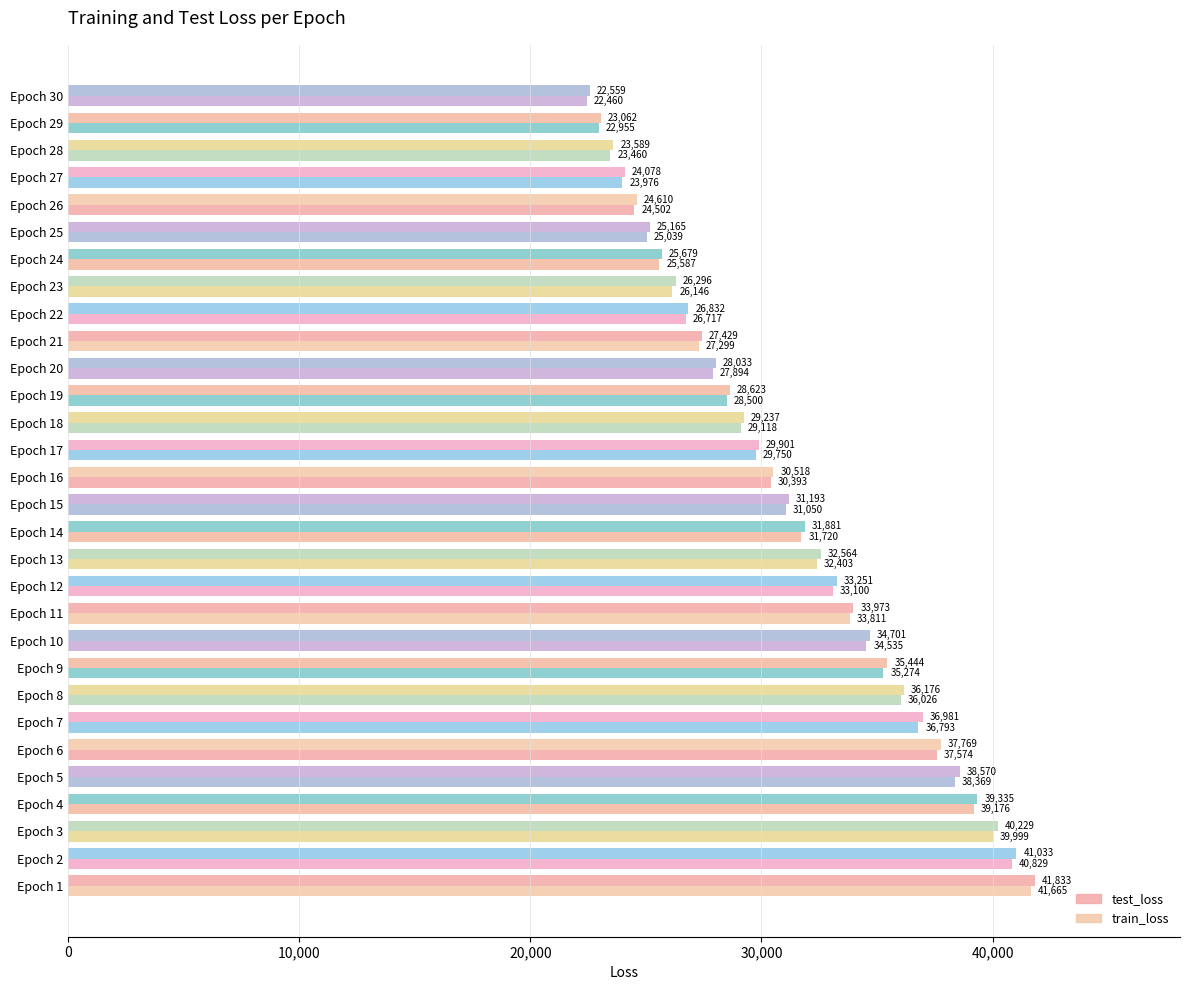

Rank the series by their average value, from highest to lowest.

test_loss, train_loss